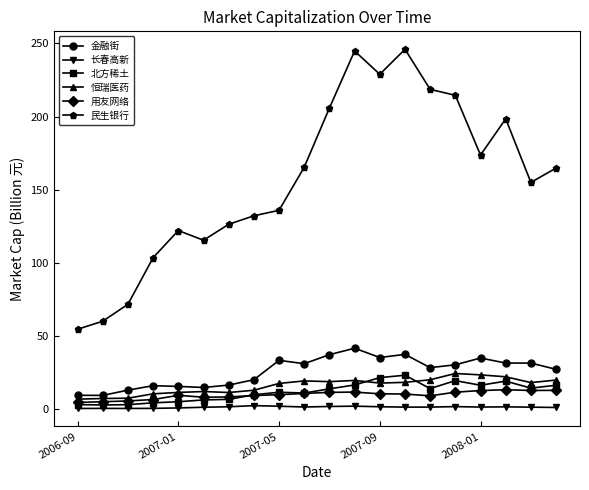

What is the value of the 恒瑞医药 point at the 13th from the left?

18.0